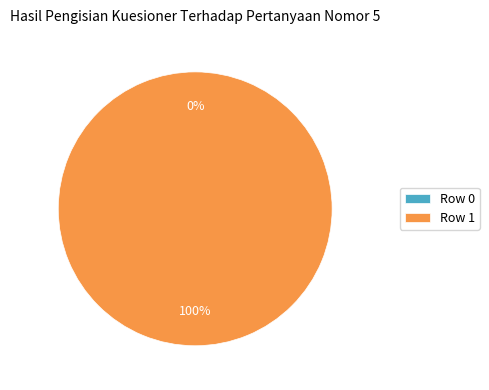

Rank the categories by value from highest to lowest.

Row 1, Row 0